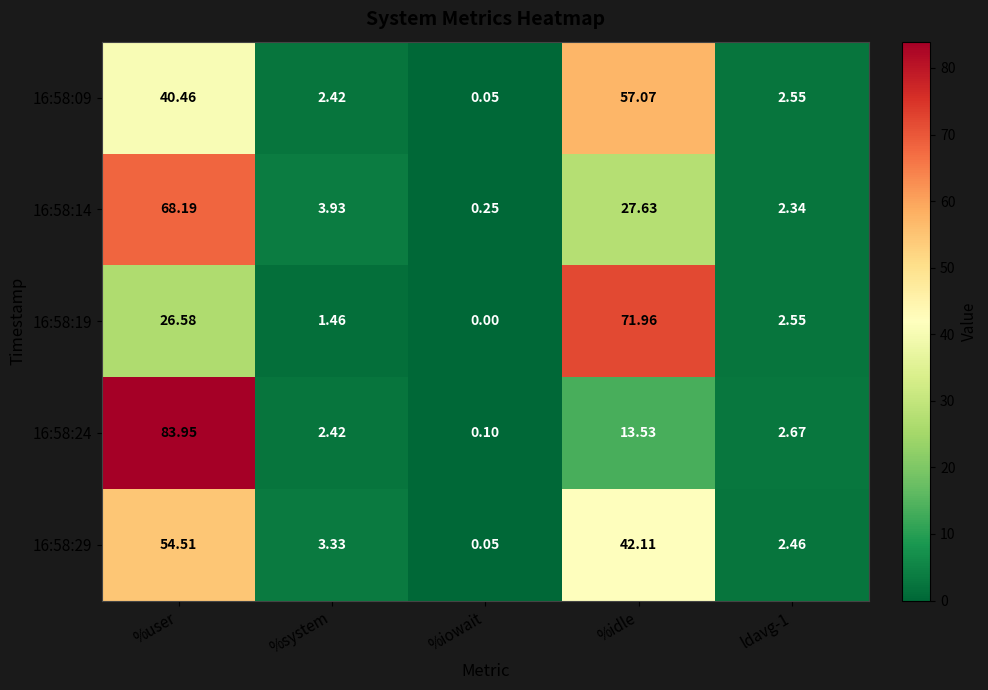

List the series in order of their peak value, lowest first.

16:58:29, 16:58:09, 16:58:14, 16:58:19, 16:58:24